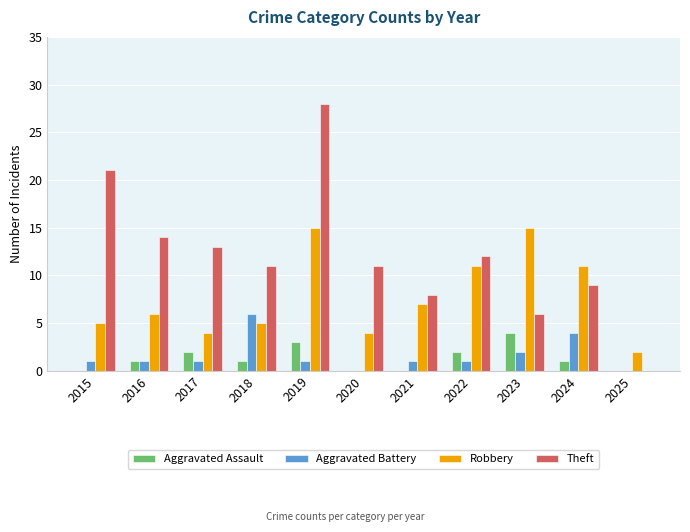

Is the value of Theft at 2023 greater than the value of Aggravated Battery at 2017?

Yes